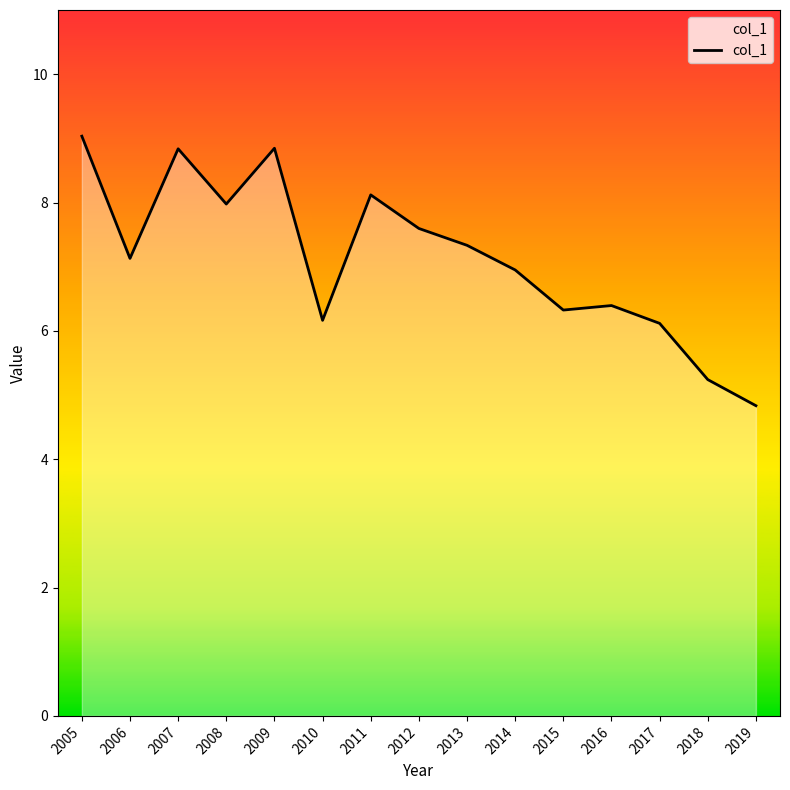

Is it true that the value at 2006 is 7.1?

True